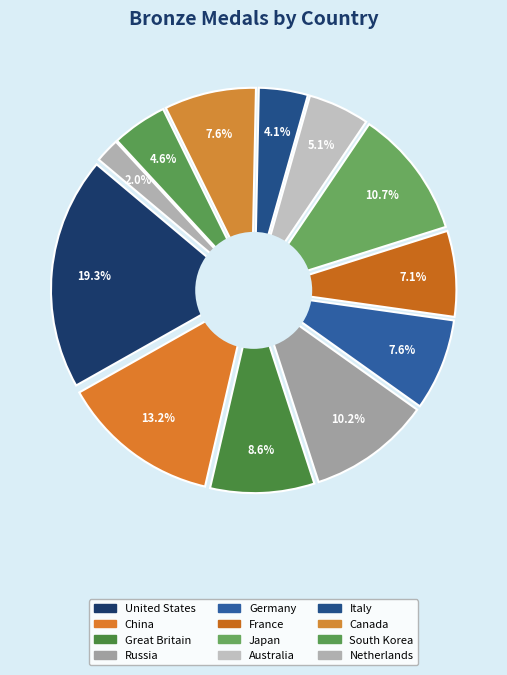

To the nearest percent, what is the difference between the largest and smallest slice percentages?

17%